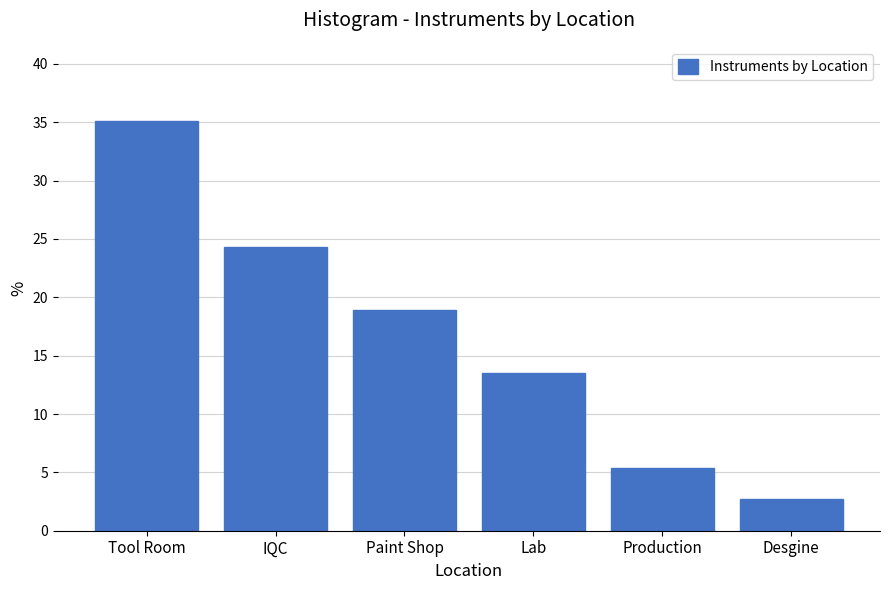

Reading left to right, transcribe all the data shown in this chart.

35.1	24.3	18.9	13.5	5.4	2.7